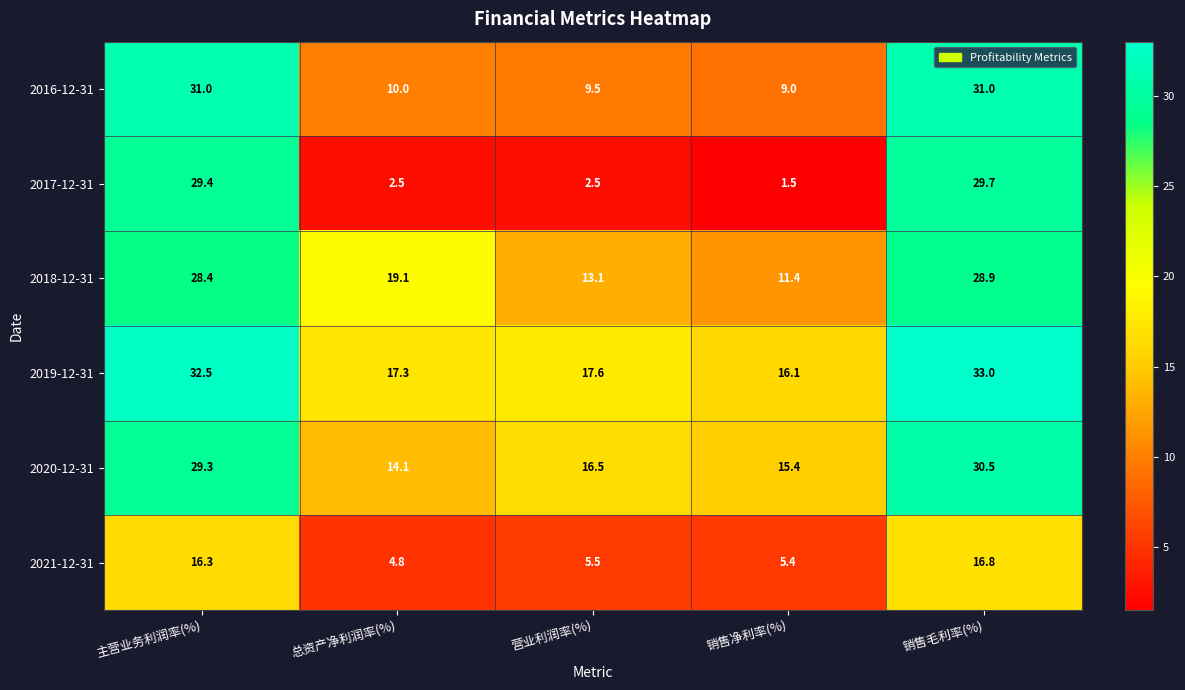

What is the total value across all series at 主营业务利润率(%)?

166.9